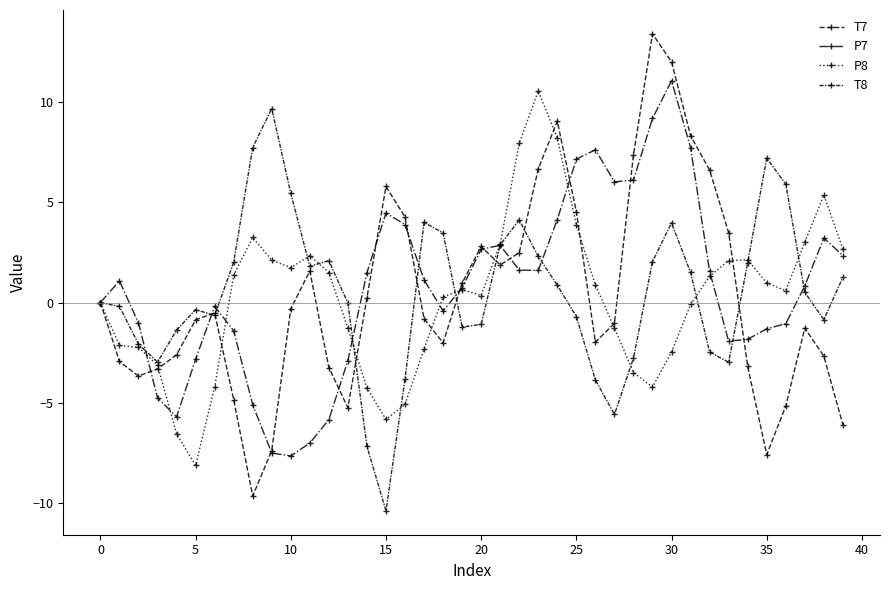

Reading left to right, transcribe all the data shown in this chart.

T7: 0.0	-2.9	-3.7	-3.3	-2.6	-0.9	-0.5	-4.8	-9.7	-7.4	-0.3	1.6	-3.2	-5.3	0.2	5.8	4.3	-0.8	-2.0	1.0	2.8	1.9	2.5	6.7	9.0	4.5	-2.0	-1.0	7.4	13.4	12.0	8.3	6.6	3.5	-3.2	-7.6	-5.2	-1.3	-2.7	-6.1
P7: -0.0	1.1	-1.0	-4.8	-5.7	-2.8	-0.2	-1.4	-5.1	-7.5	-7.7	-7.0	-5.8	-2.9	1.5	4.5	3.9	1.1	-0.4	0.7	2.7	2.9	1.6	1.6	4.1	7.2	7.6	6.0	6.1	9.2	11.1	7.7	1.6	-1.9	-1.8	-1.3	-1.1	0.8	3.2	2.3
P8: -0.0	-2.1	-2.2	-3.1	-6.5	-8.1	-4.2	1.4	3.2	2.1	1.7	2.3	1.5	-1.3	-4.3	-5.8	-5.1	-2.3	0.3	0.6	0.3	2.9	7.9	10.6	8.2	3.9	0.9	-1.3	-3.5	-4.2	-2.5	-0.1	1.3	2.1	2.1	1.0	0.6	3.0	5.4	2.7
T8: 0.0	-0.2	-2.1	-3.0	-1.4	-0.4	-0.6	2.0	7.7	9.7	5.4	1.8	2.1	-0.0	-7.2	-10.4	-3.8	4.0	3.5	-1.2	-1.1	2.9	4.1	2.3	0.9	-0.7	-3.9	-5.6	-2.8	2.0	4.0	1.5	-2.5	-3.0	2.0	7.2	5.9	0.5	-0.9	1.3